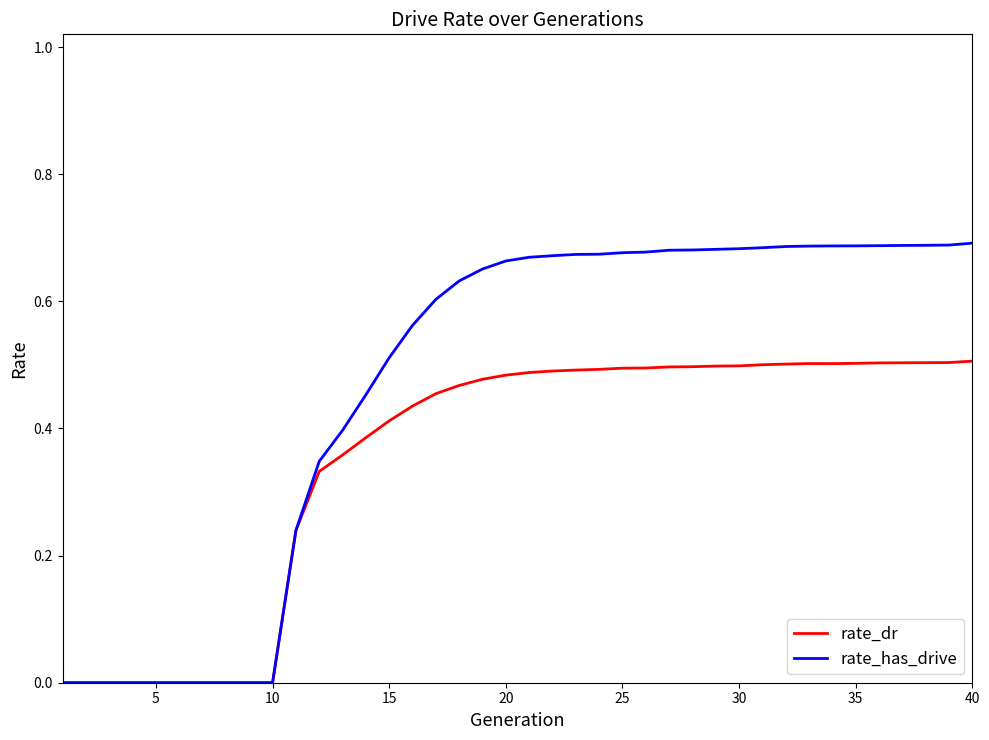

Which series has the largest range (max minus min)?

rate_has_drive